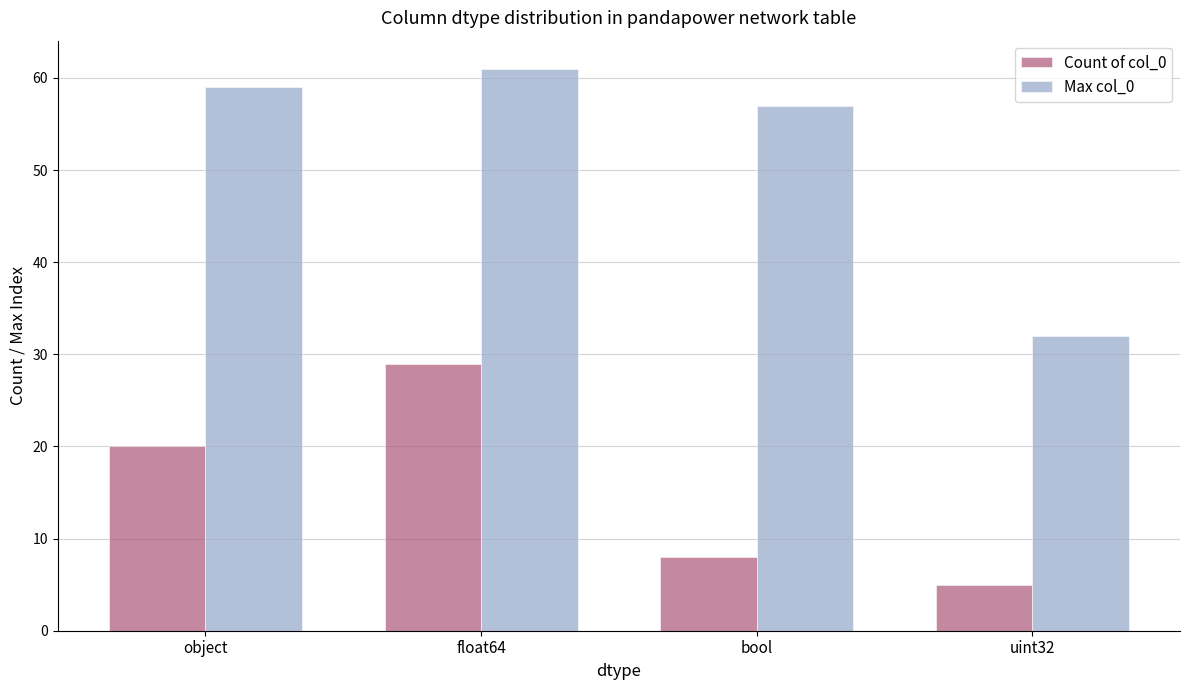

The value of Max col_0 at uint32 is 20. True or false?

False